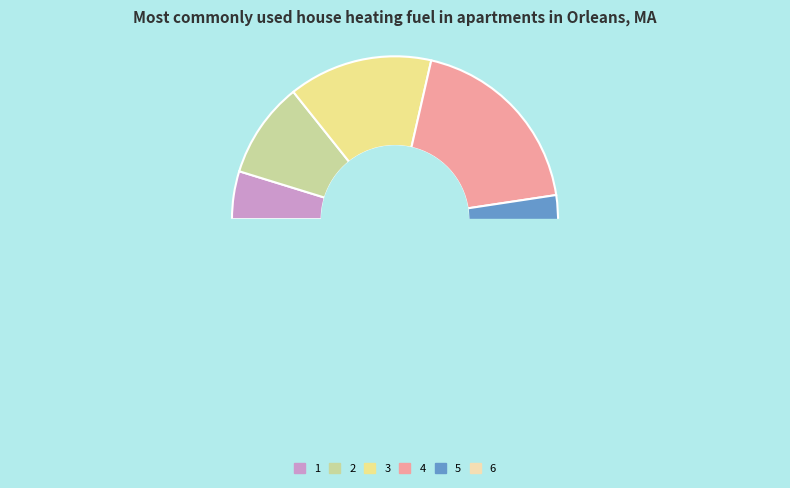

Approximately how many times larger is the value at 3 compared to 6?

0.5